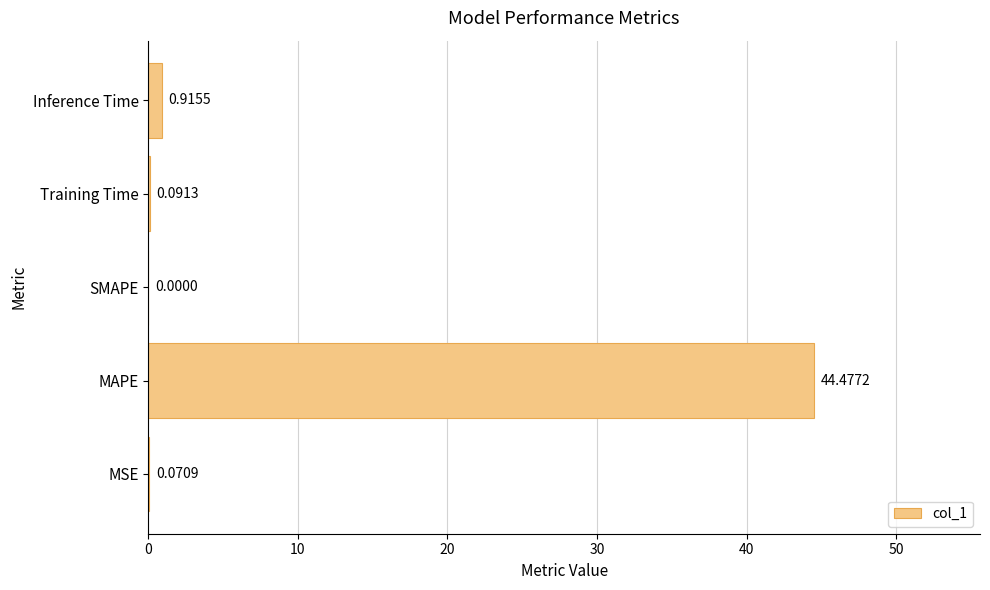

Are the bars grouped side by side (vs. stacked)?

No